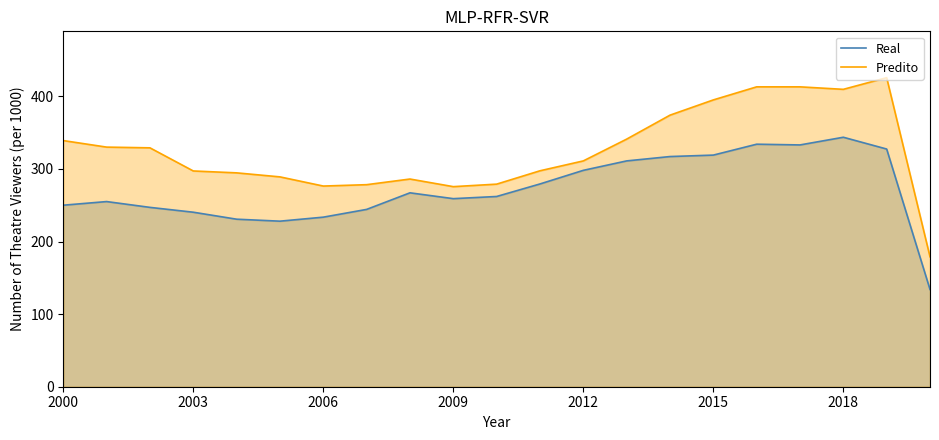

What value does the Real series have at 2006?

233.5